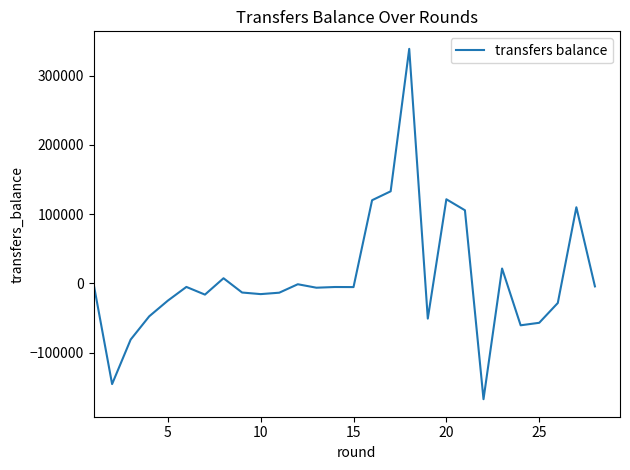

What is the difference between the maximum and minimum values?

505643